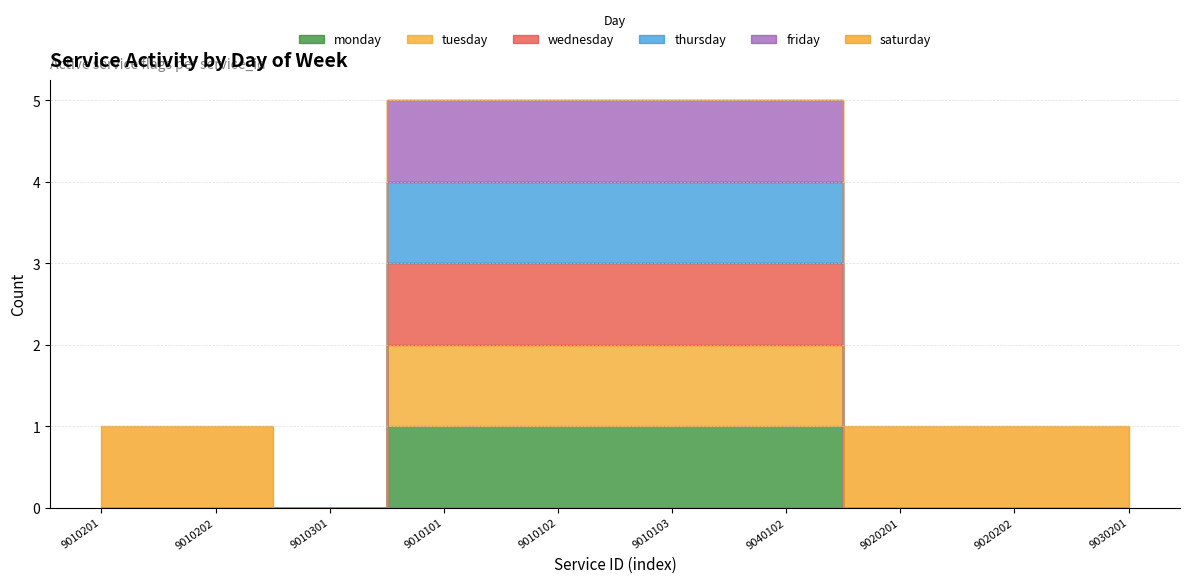

What is the difference between the second highest and minimum values in the saturday series?

1